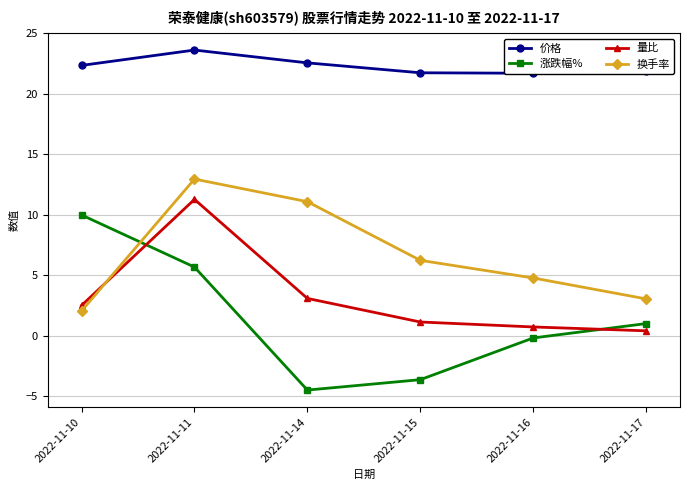

What are all the series names shown in the legend?

价格, 涨跌幅%, 量比, 换手率